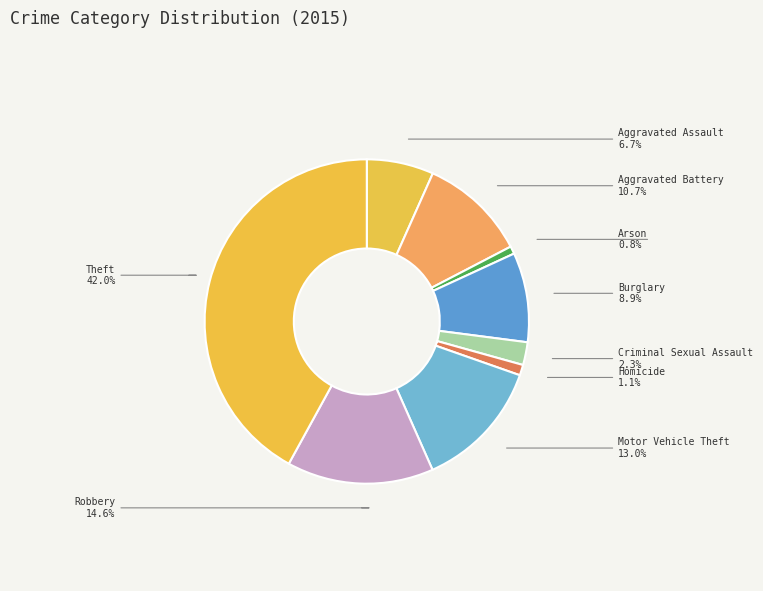

To the nearest percent, what percentage of the pie is Theft?

42%